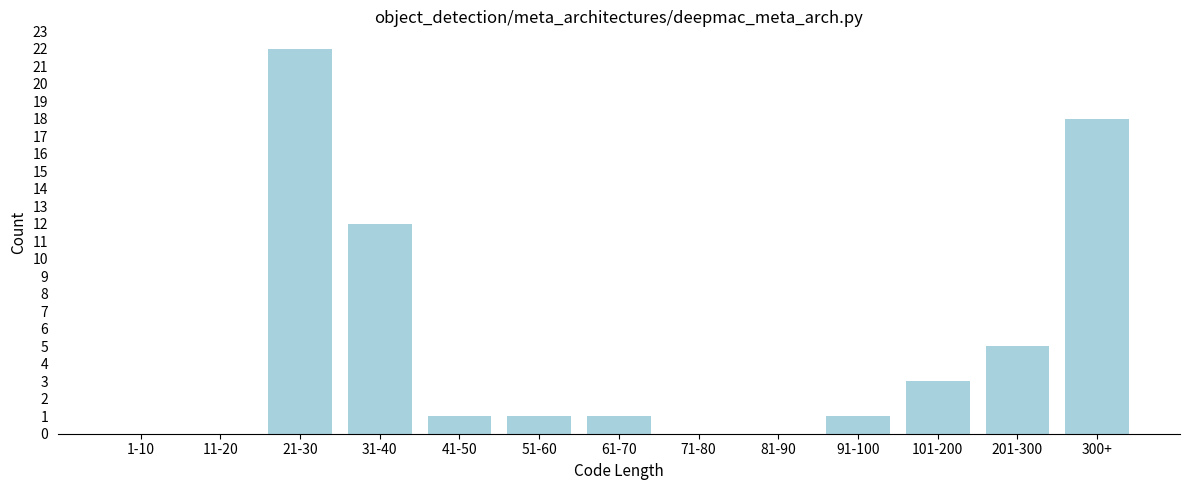

Reading right to left, transcribe all the data shown in this chart.

300+=18	201-300=5	101-200=3	91-100=1	81-90=0	71-80=0	61-70=1	51-60=1	41-50=1	31-40=12	21-30=22	11-20=0	1-10=0